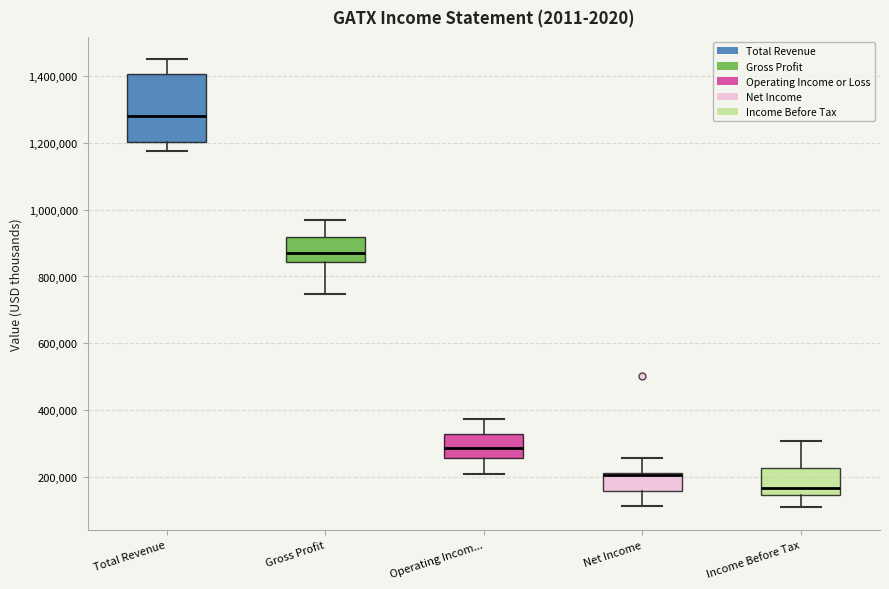

Reading left to right, transcribe this box plot: for each box, give where its median line is, the range the box spans, and where its two whiskers end, as read against the y-axis. The values are not printed on the chart, so give them approximately, as read against the axis.

Total Revenue: median 1280000, box 1200000 to 1400000, whiskers 1180000 to 1460000
Gross Profit: median 880000, box 840000 to 920000, whiskers 740000 to 960000
Operating Incom...: median 280000, box 260000 to 320000, whiskers 200000 to 380000
Net Income: median 200000, box 160000 to 220000, whiskers 120000 to 260000
Income Before Tax: median 160000, box 140000 to 220000, whiskers 100000 to 300000